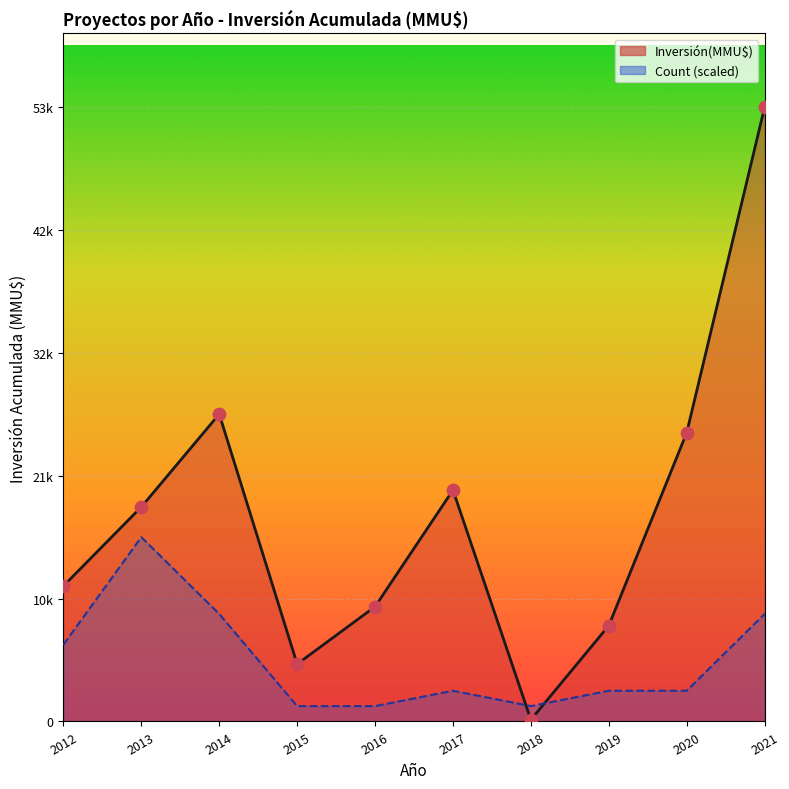

At which category is the sum across all series the highest?

2021